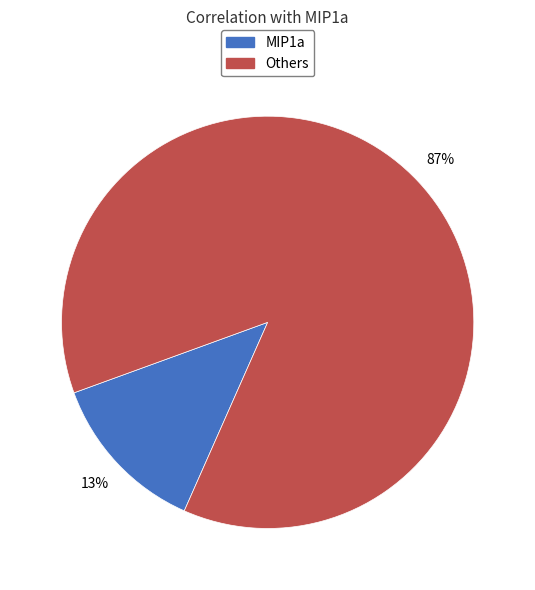

Is there a majority slice in this chart?

Yes